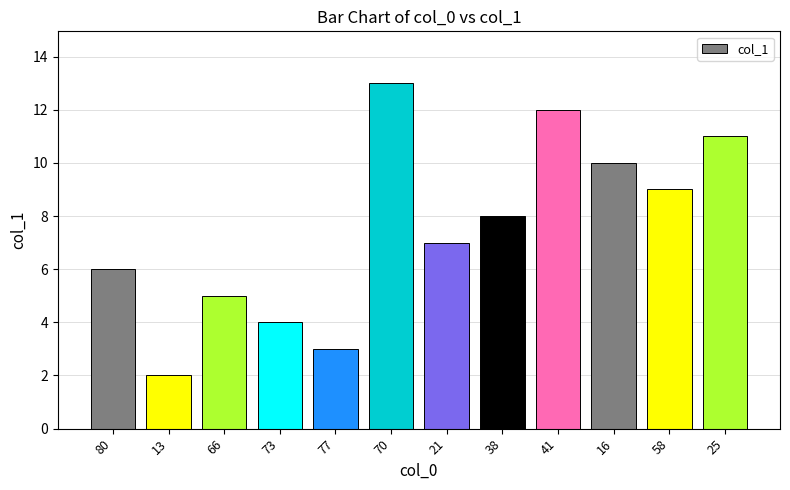

What is the ratio of the value at 38 to the value at 13?

4.0